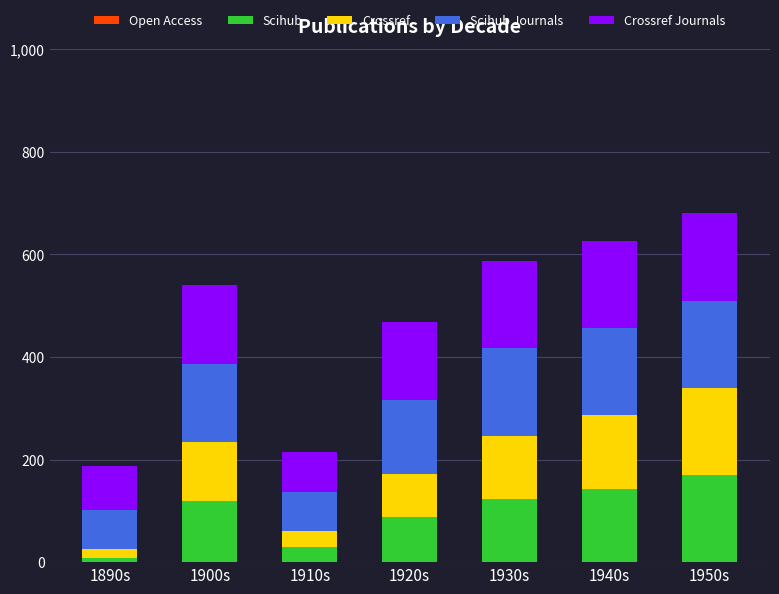

What is the total value across all series at 1950s?

680.0